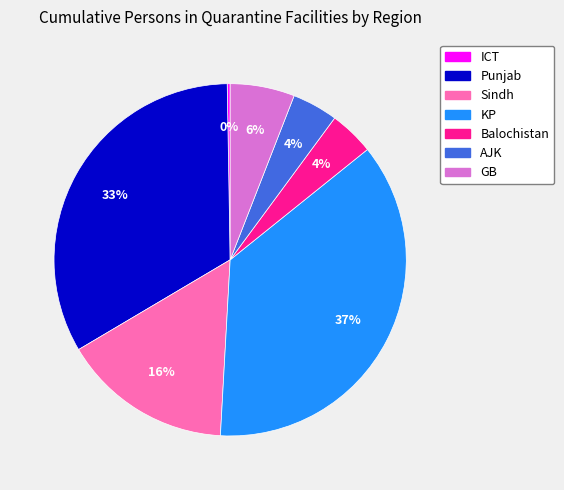

Is there a majority slice in this chart?

No